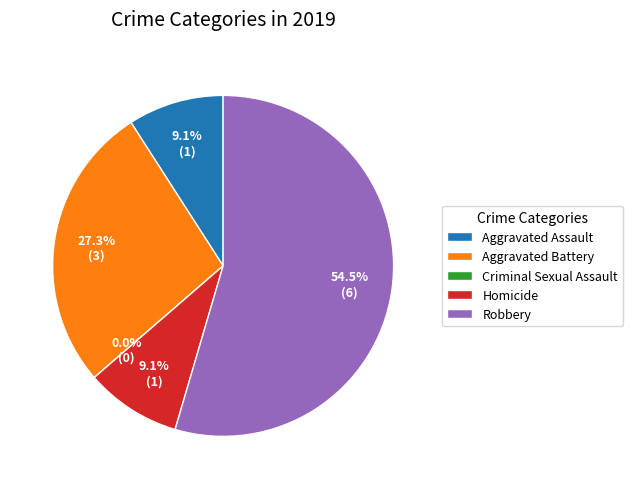

What is the smallest slice in the pie chart?

Criminal Sexual Assault